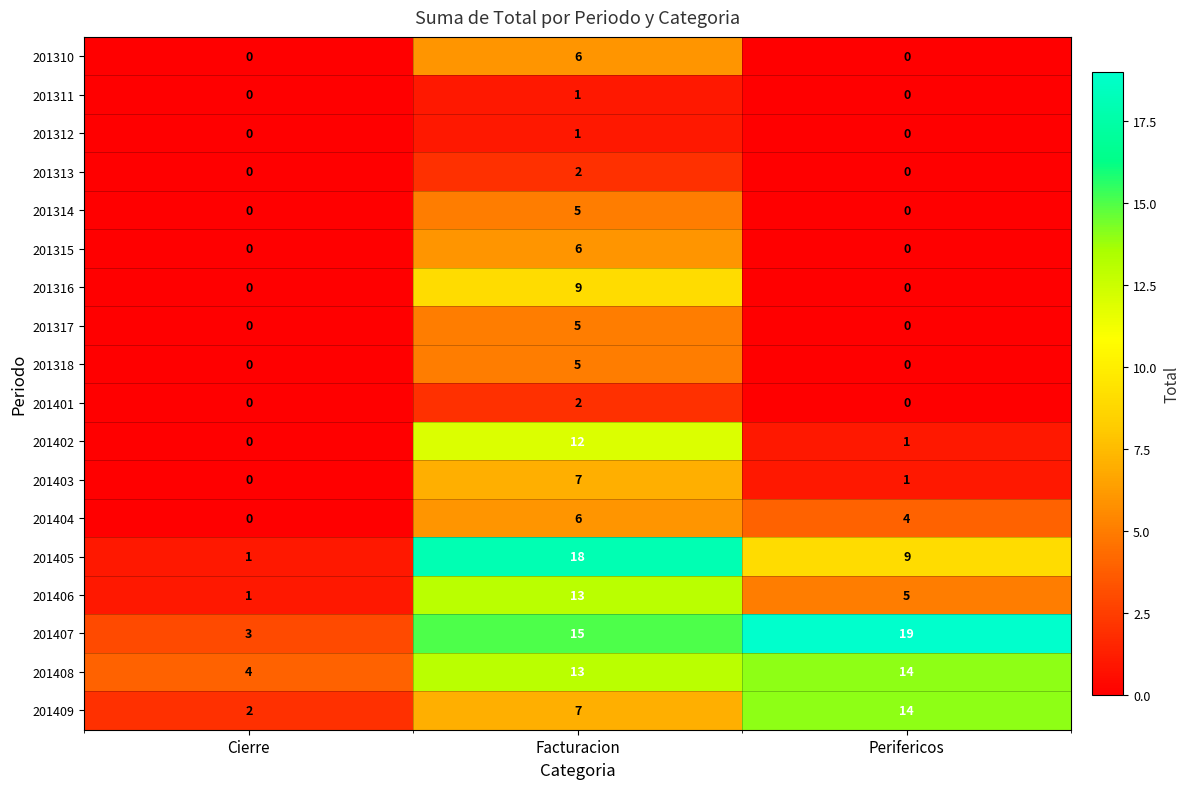

What is the difference between the maximum and minimum values in the 201403 series?

7